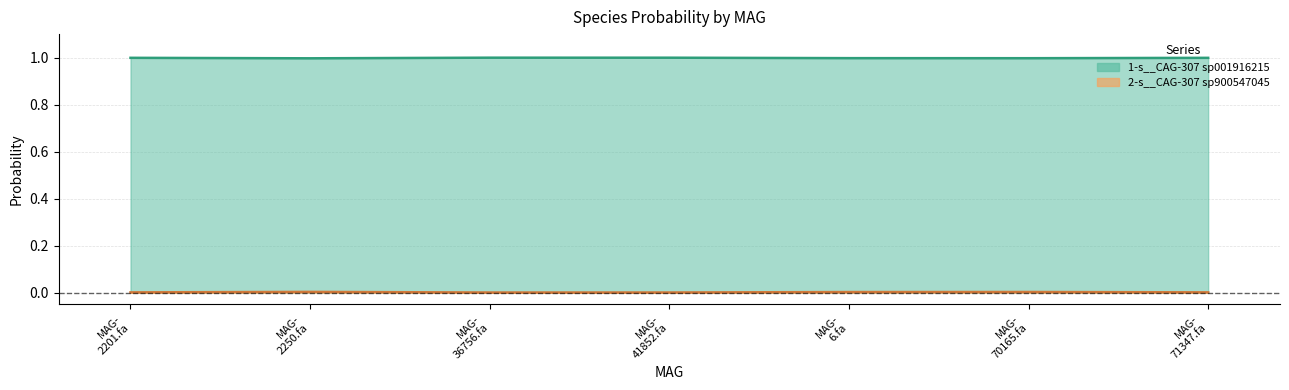

How many interior local peaks does the 2-s__CAG-307 sp900547045 series have?

1